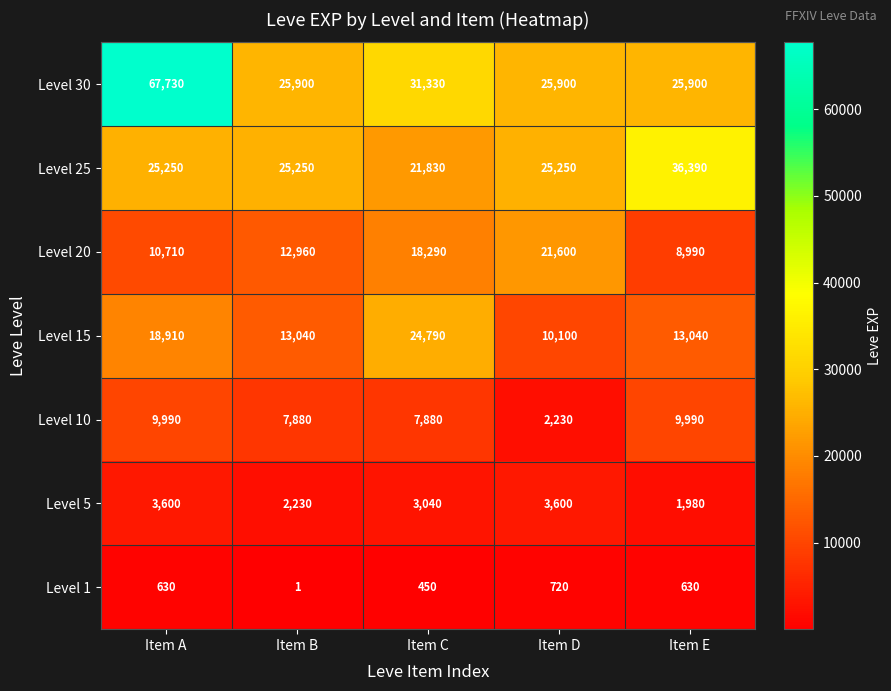

Read the Level 1 value at Item A.

630